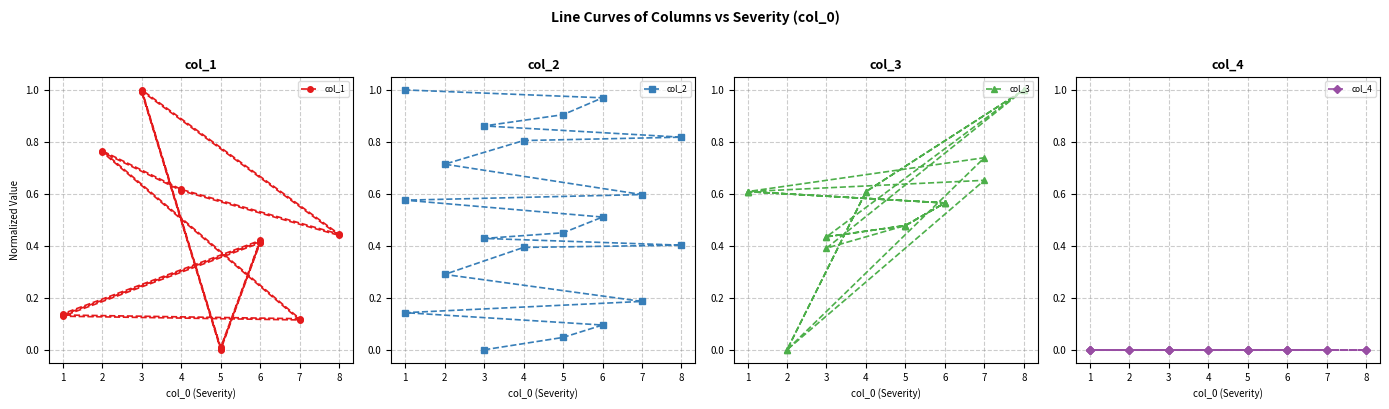

The col_2 series shows 1.1 at 2. True or false?

False